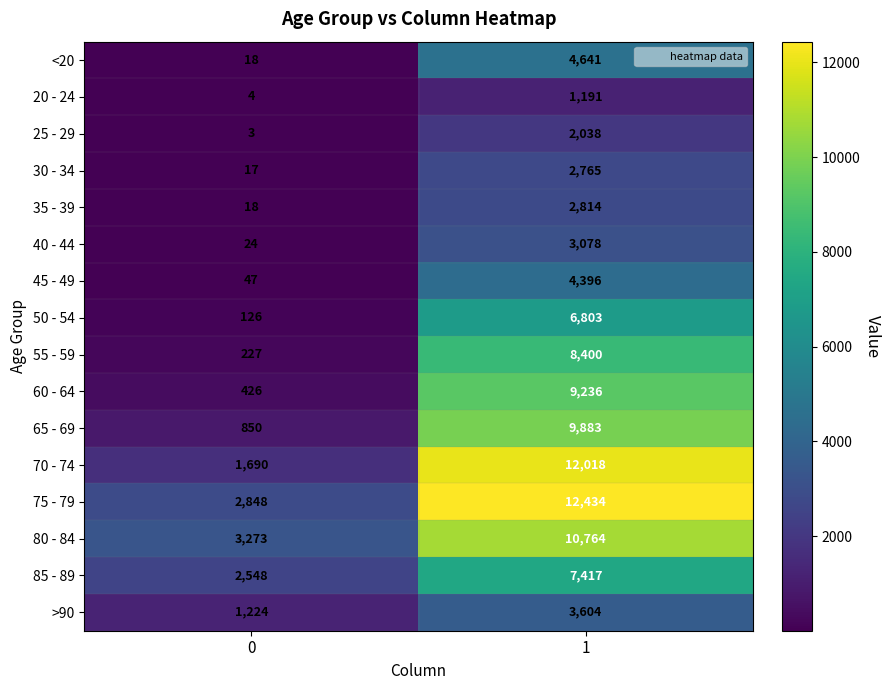

Is it true that 80 - 84 equals 16964 at 1?

False